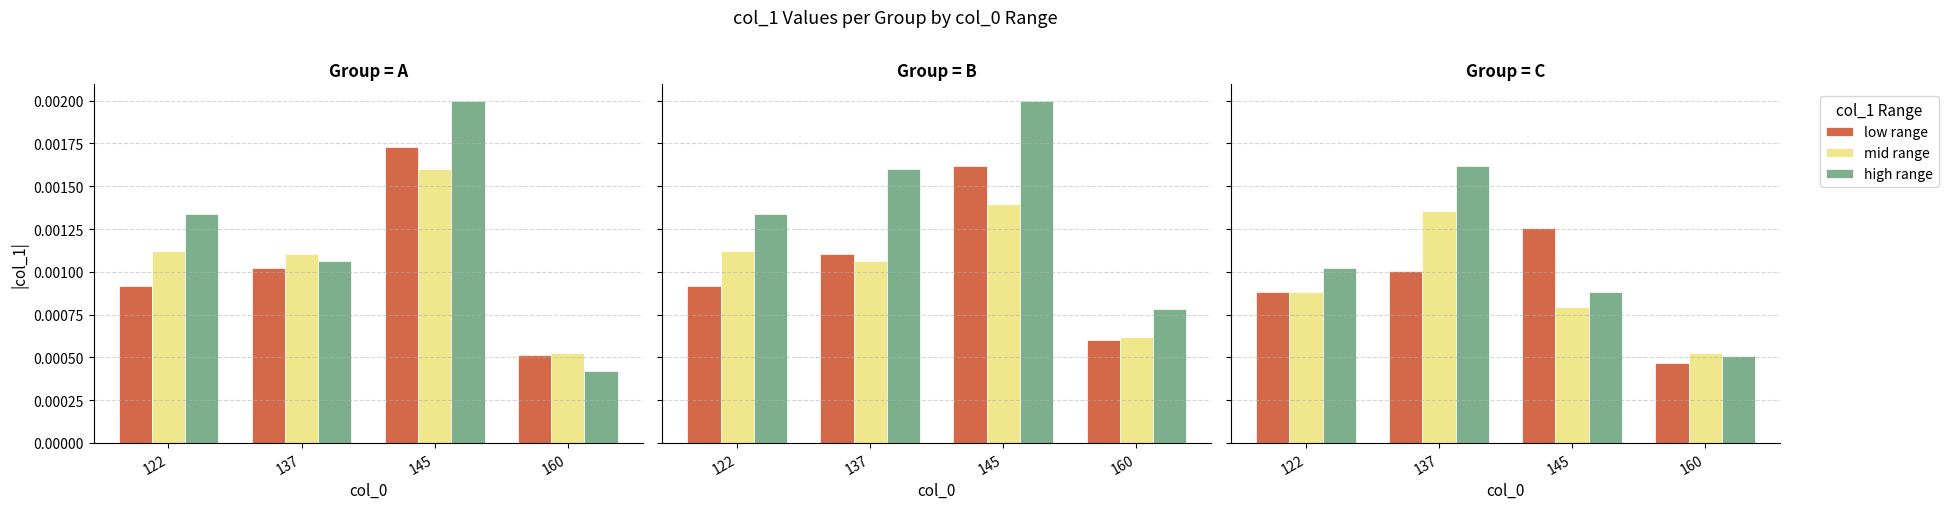

What are all the series names shown in the legend?

low range, mid range, high range